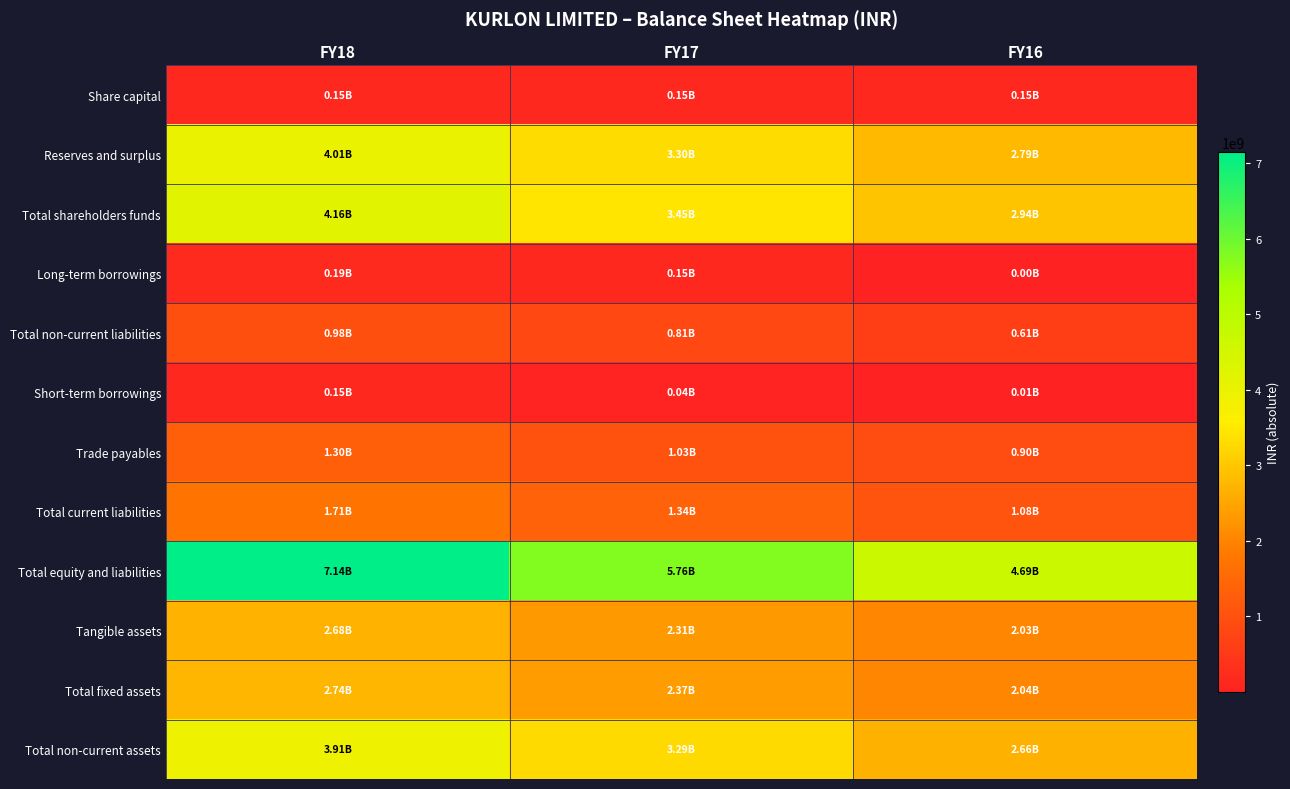

Reading left to right, what are all the values shown in this chart?

Share capital: FY18=148826000	FY17=148826000	FY16=148826000
Reserves and surplus: FY18=4009983000	FY17=3304425000	FY16=2790821000
Total shareholders funds: FY18=4158809000	FY17=3453251000	FY16=2939647000
Long-term borrowings: FY18=185034000	FY17=146671000	FY16=1125000
Total non-current liabilities: FY18=977032000	FY17=810457000	FY16=613710000
Short-term borrowings: FY18=150364000	FY17=43043000	FY16=12329000
Trade payables: FY18=1302596000	FY17=1033030000	FY16=895234000
Total current liabilities: FY18=1713524000	FY17=1340594000	FY16=1083940000
Total equity and liabilities: FY18=7141113000	FY17=5759330000	FY16=4688880000
Tangible assets: FY18=2684784000	FY17=2312763000	FY16=2027622000
Total fixed assets: FY18=2740528000	FY17=2369301000	FY16=2035957000
Total non-current assets: FY18=3910645000	FY17=3287684000	FY16=2658940000